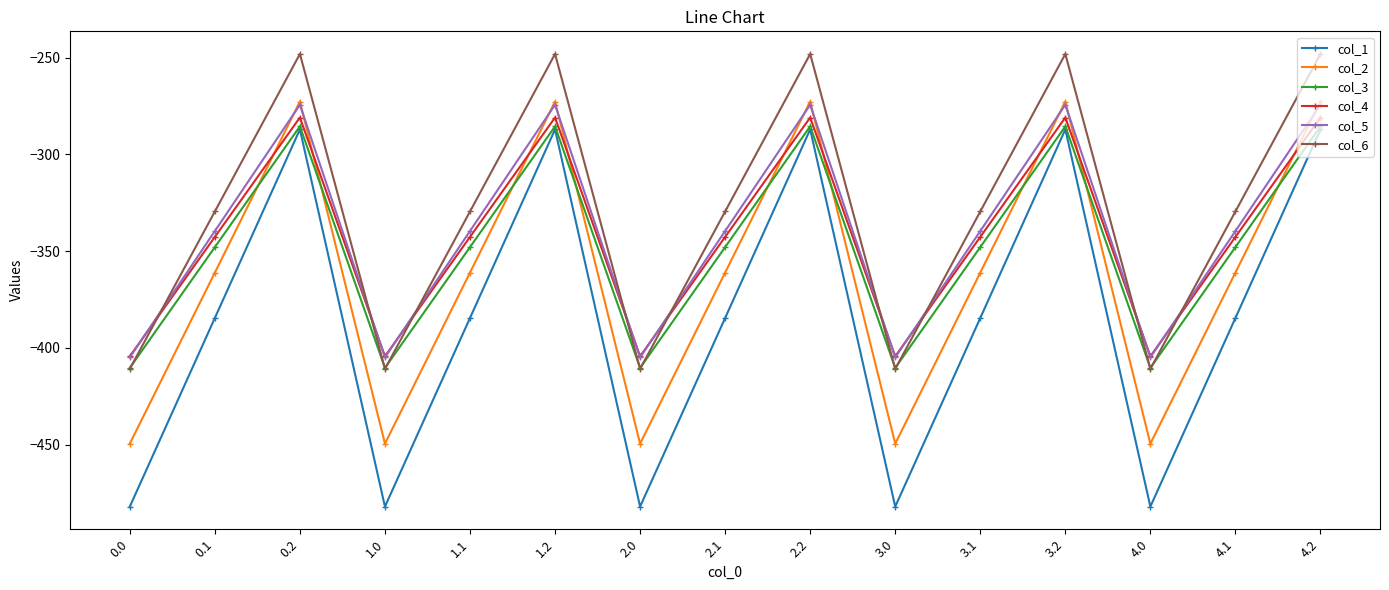

What is the difference between the highest and lowest values at 3.0?

77.6